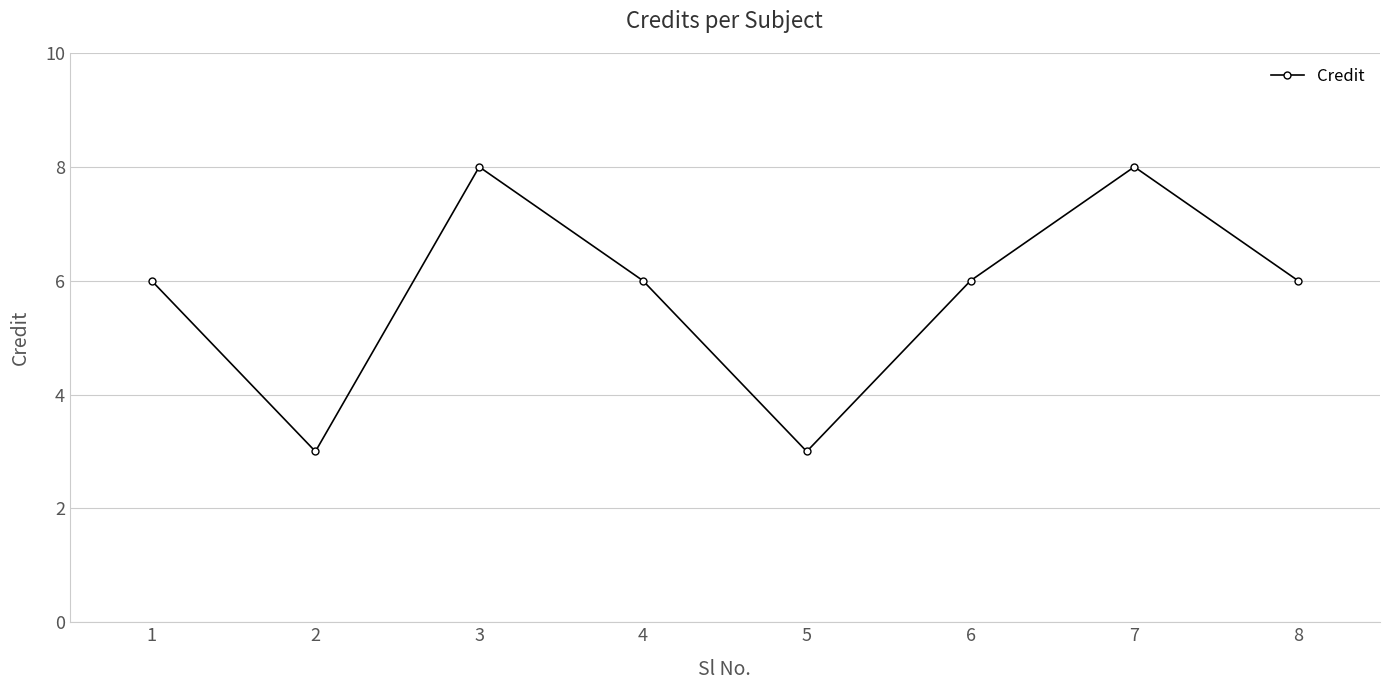

How many points are higher than both their immediate neighbors (excluding endpoints)?

2